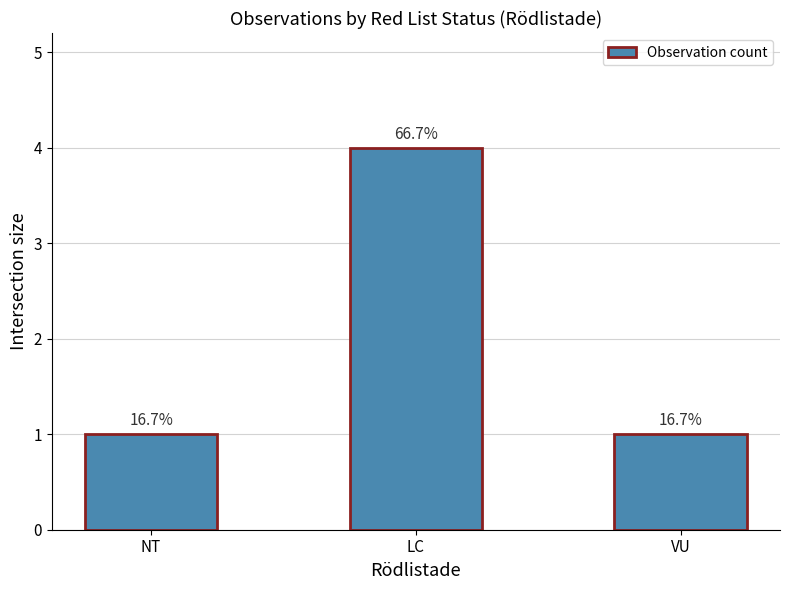

Is it true that the value at NT is 2?

False